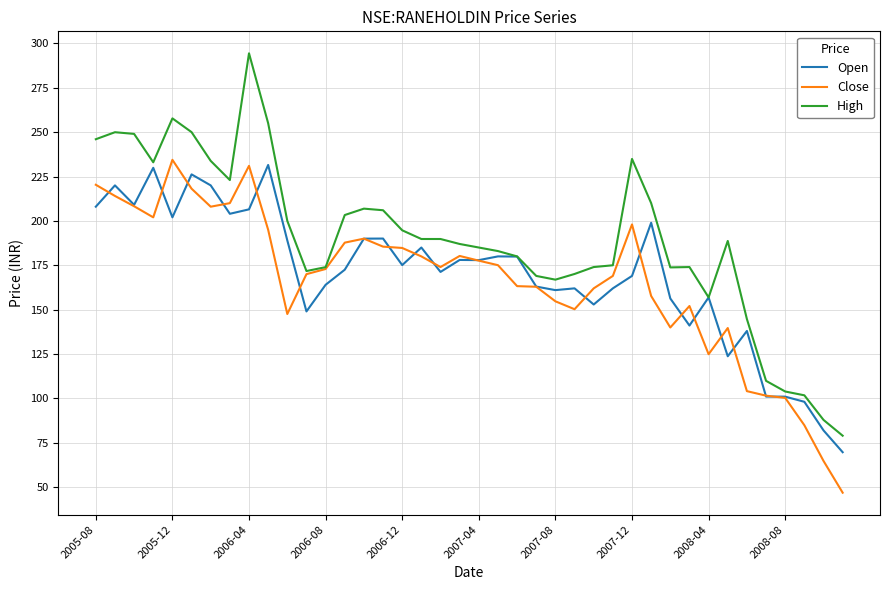

What is the minimum value shown in the chart?

46.9